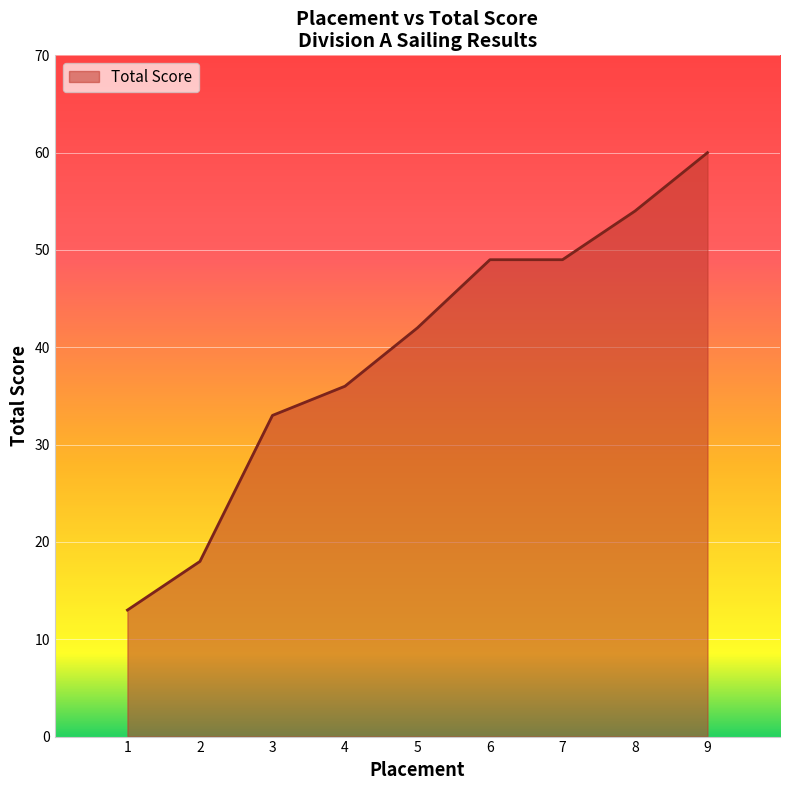

Reading left to right, transcribe all the data shown in this chart.

1=13	2=18	3=33	4=36	5=42	6=49	7=49	8=54	9=60